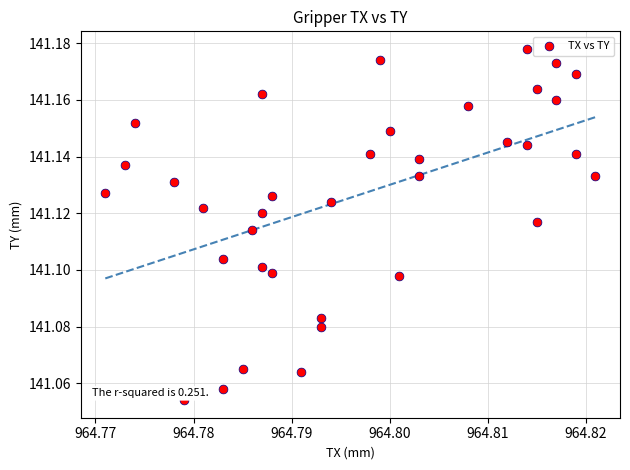

Count the number of points in this scatter plot.

36